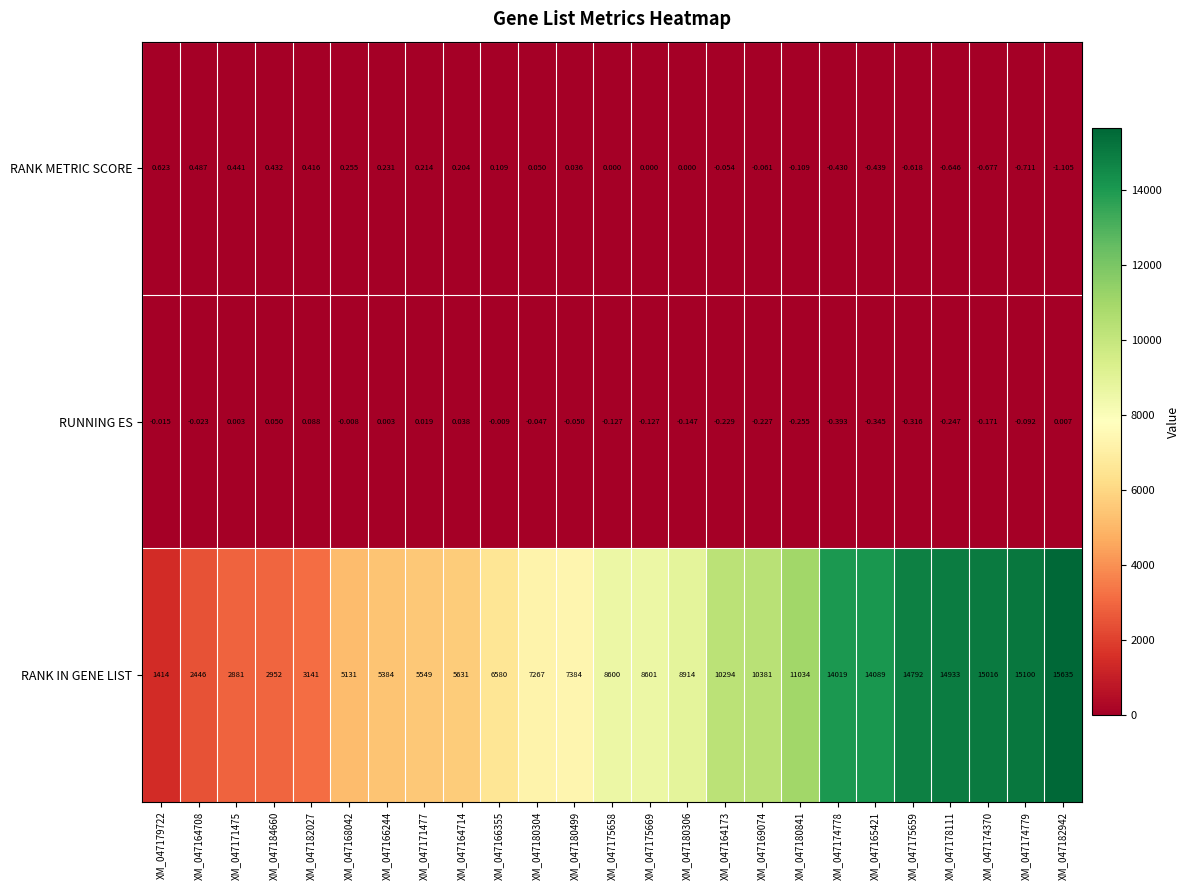

Which series changed the most between XM_047175658 and XM_047164173?

RANK IN GENE LIST